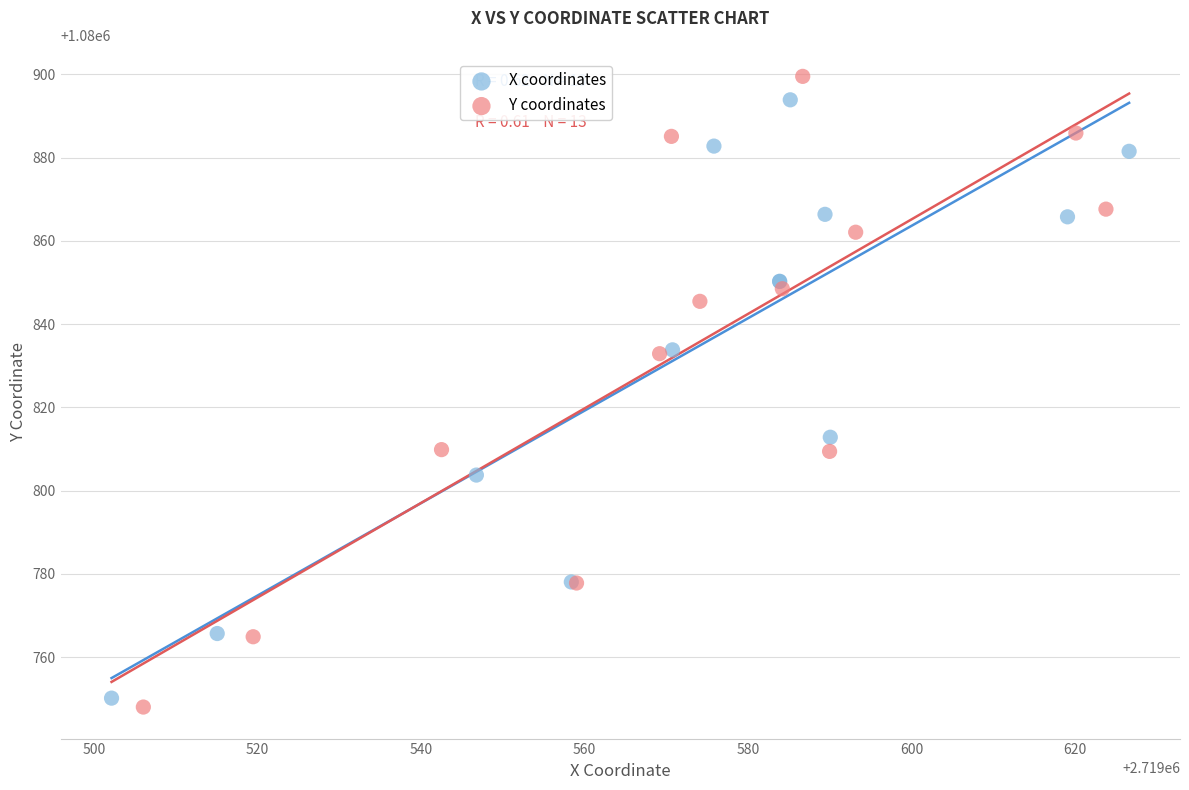

Which series has the widest spread of Y values?

Y coordinates